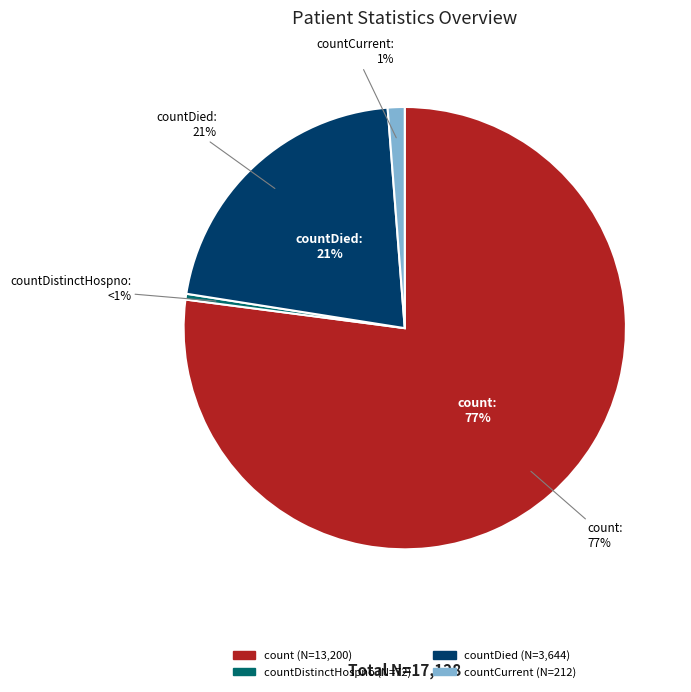

Which has a higher value, countCurrentSuspected or count?

count